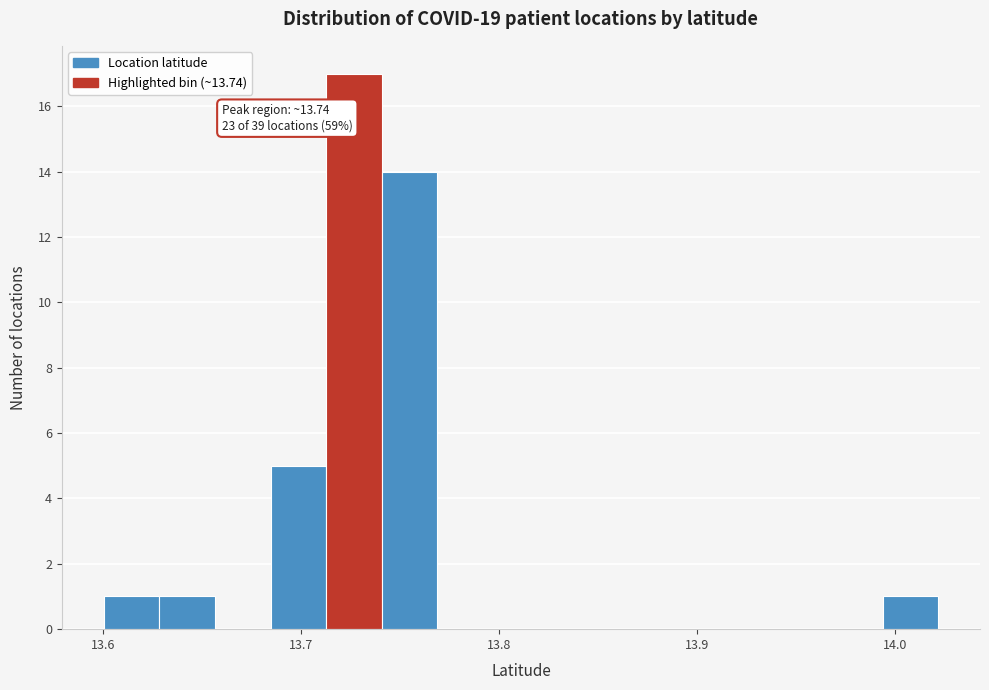

Read against the x-axis, roughly where is the centre of the tallest bar?

13.73